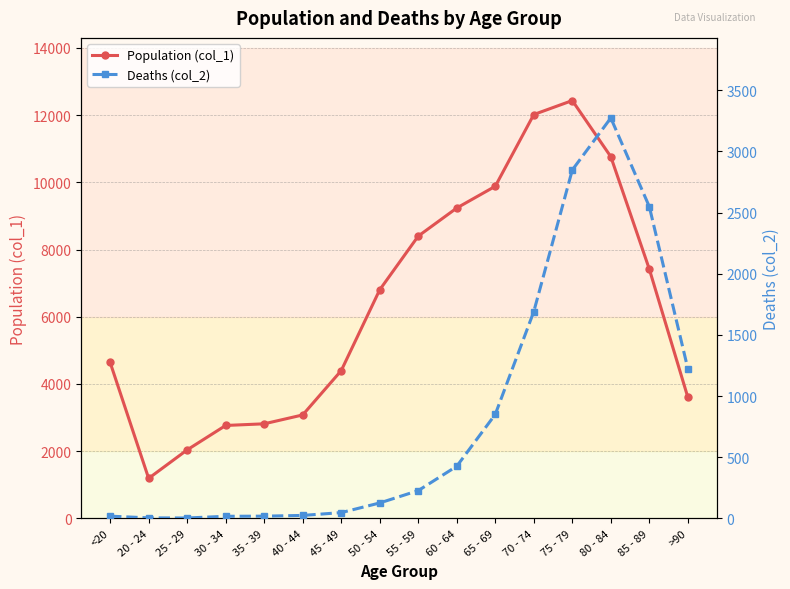

What is the difference between the highest and lowest values at 45 - 49?

4349